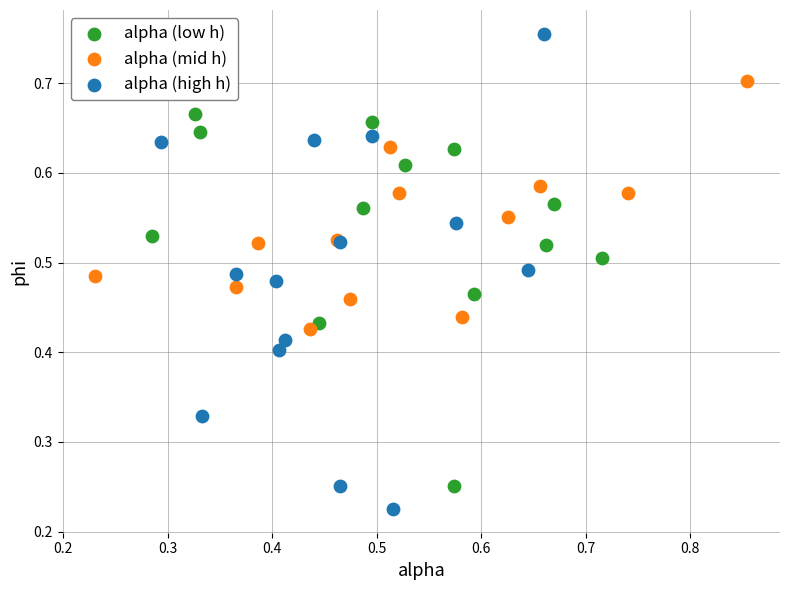

What are all the series names shown in the legend?

alpha (low h), alpha (mid h), alpha (high h)